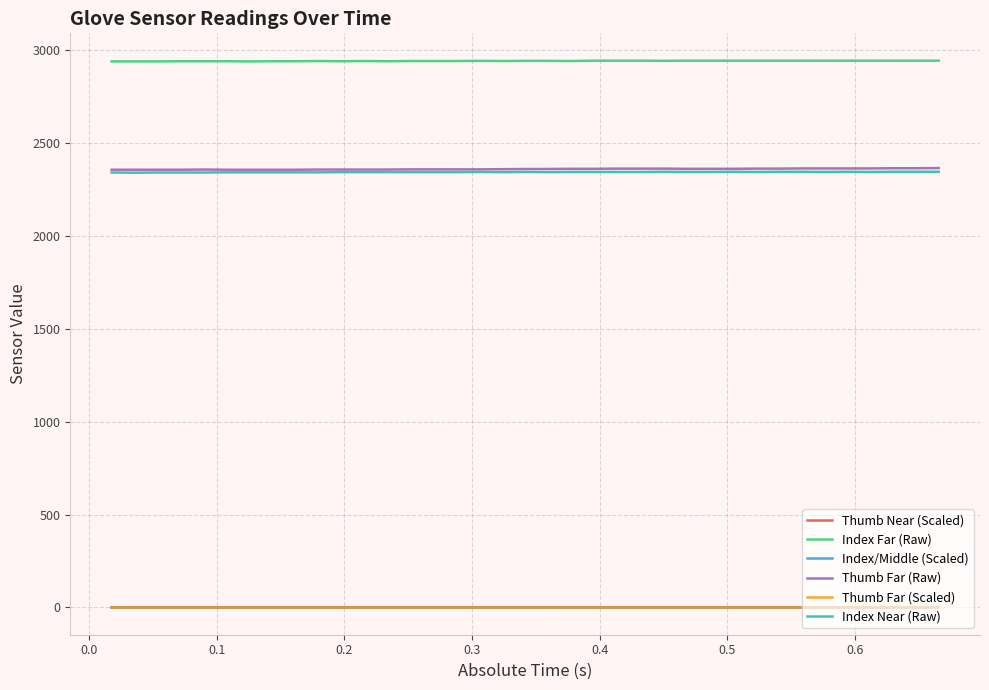

True or false: Thumb Near (Scaled) and Index Far (Raw) cross at least once.

False